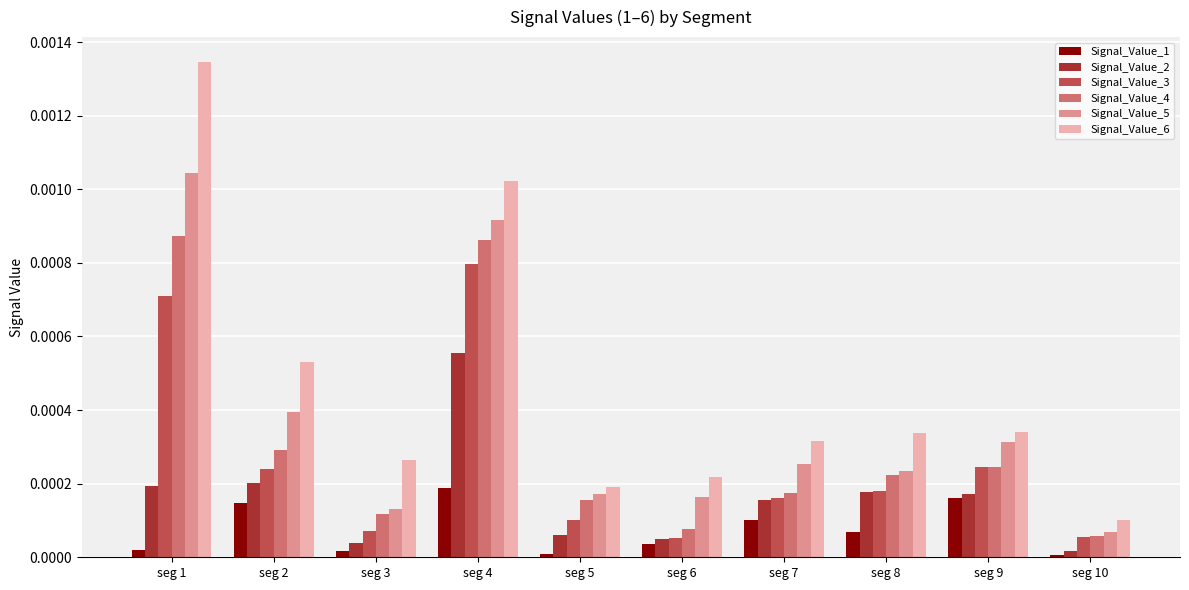

Which series has the widest spread of values?

Signal_Value_6